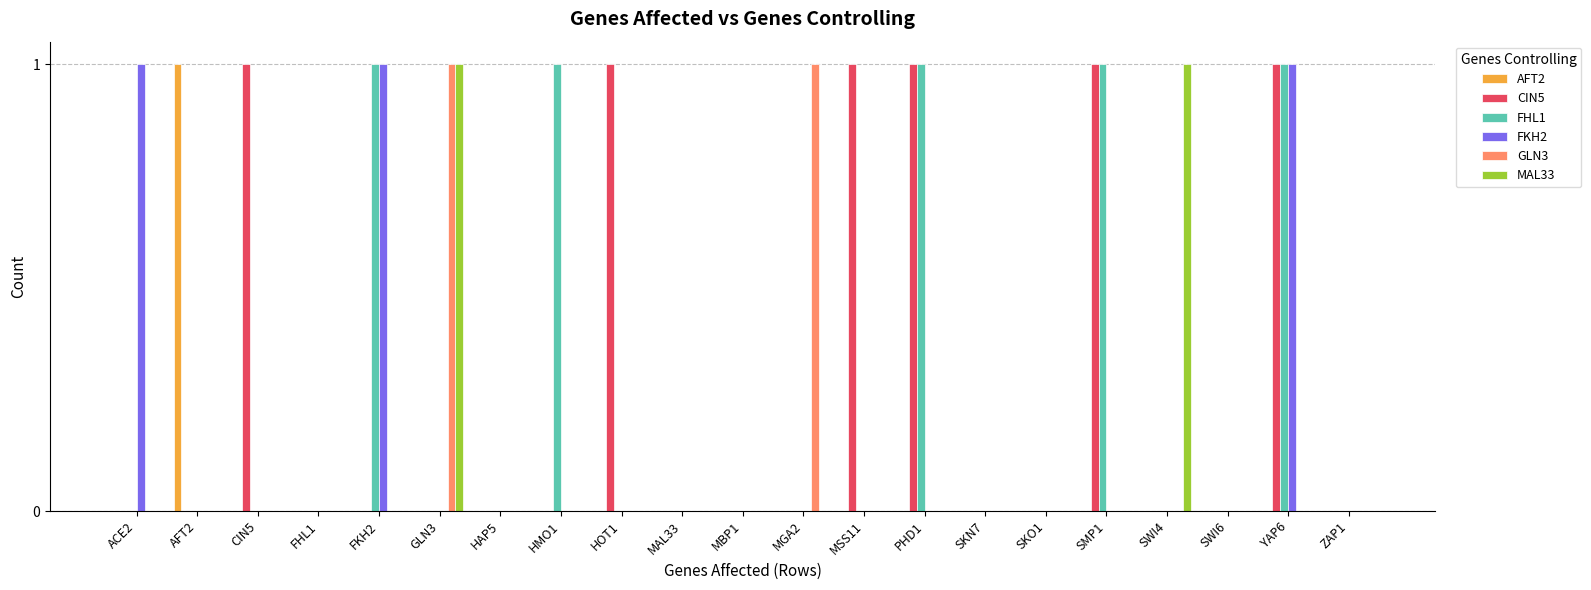

Which series has the largest total across all categories?

CIN5